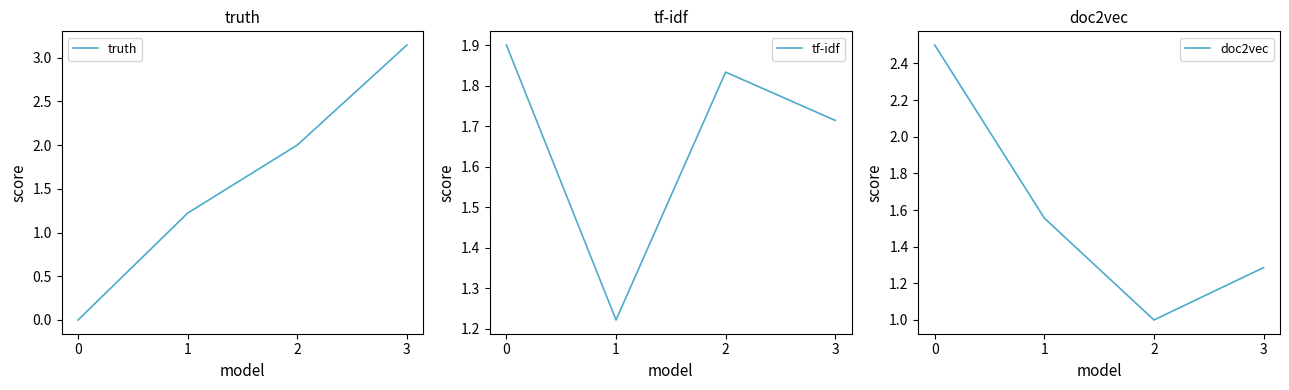

Which category has the highest value across all series?

3